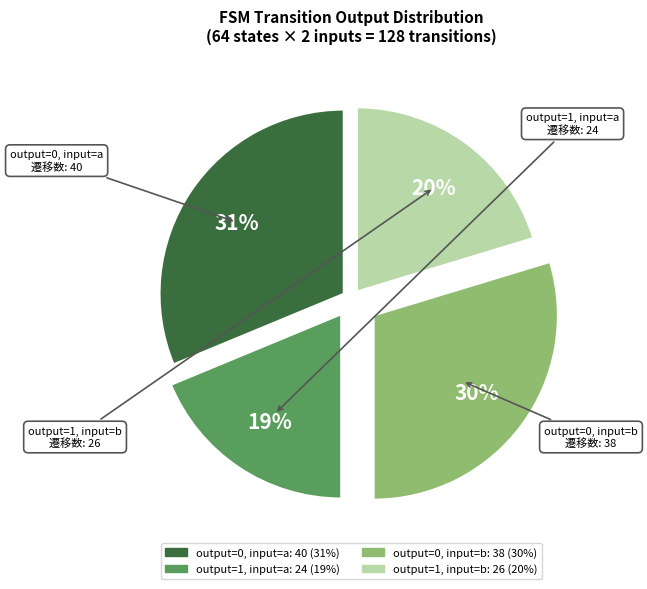

Between output=1, input=a and output=0, input=b, which is larger?

output=0, input=b